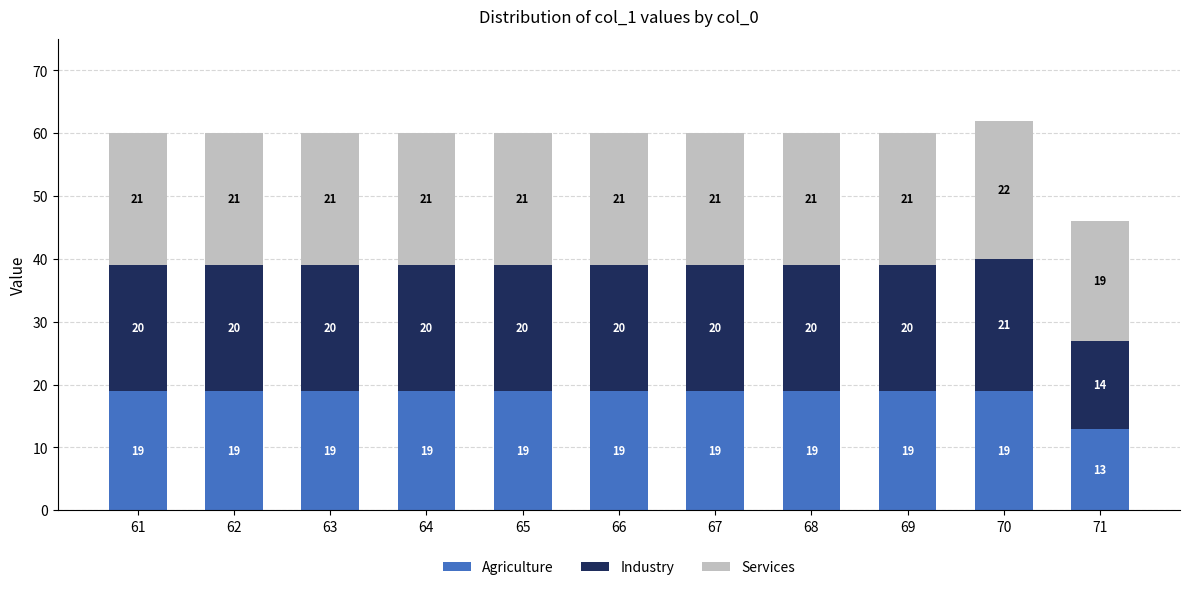

What is the difference between the Agriculture values at 71 and 70?

6